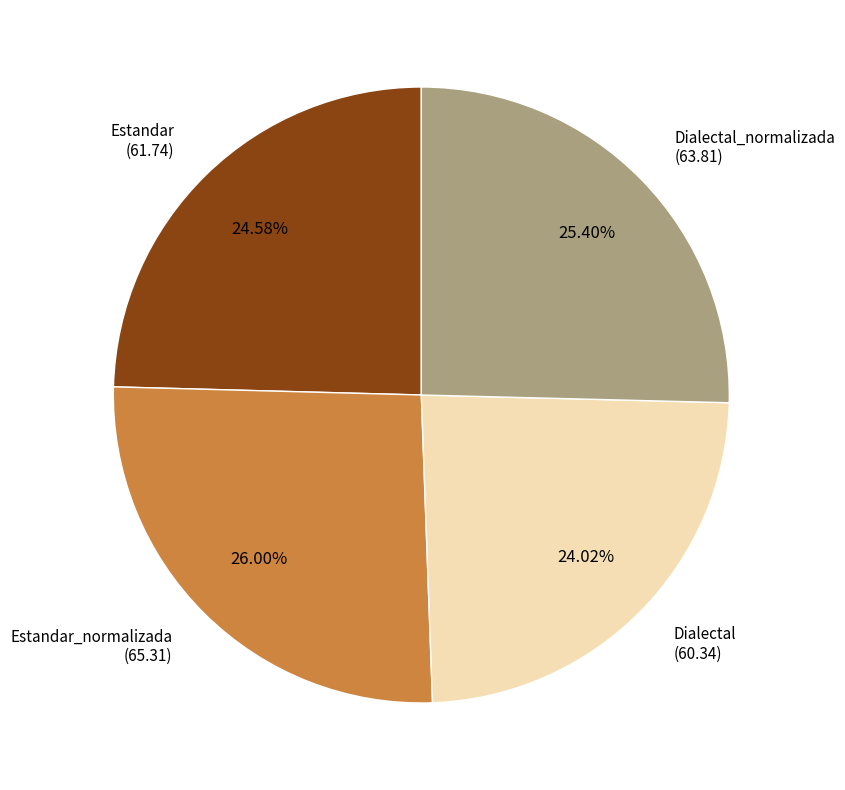

Is there a majority slice in this chart?

No